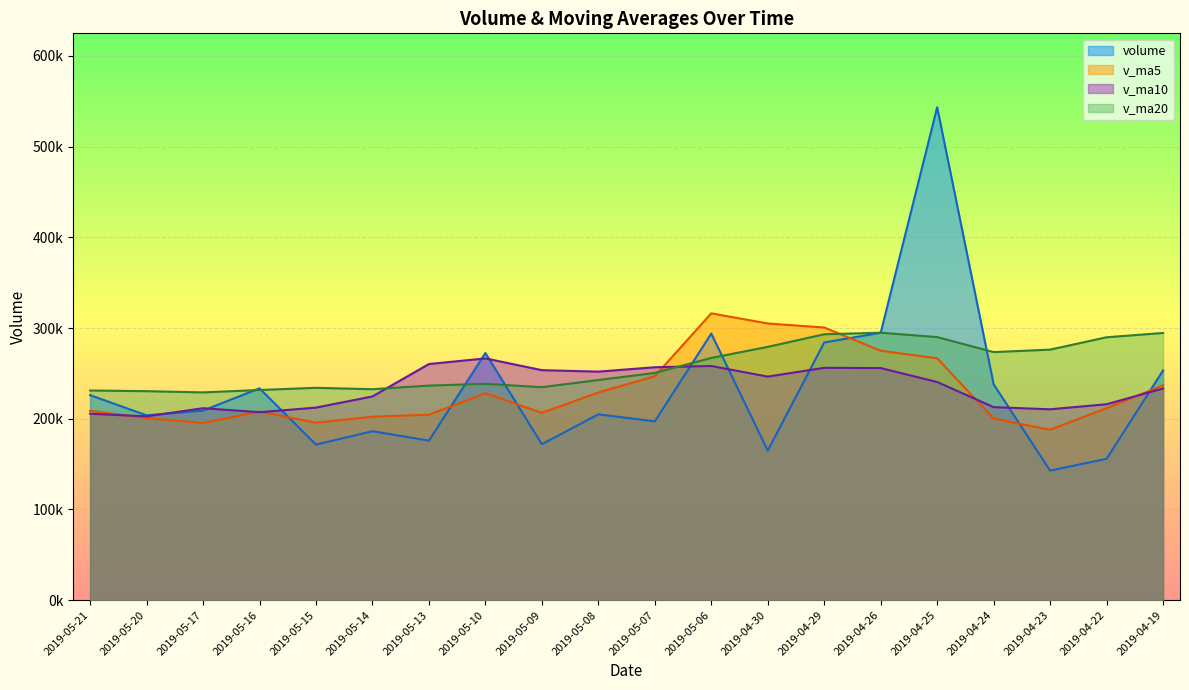

Where is the first local maximum for v_ma10?

2019-05-17